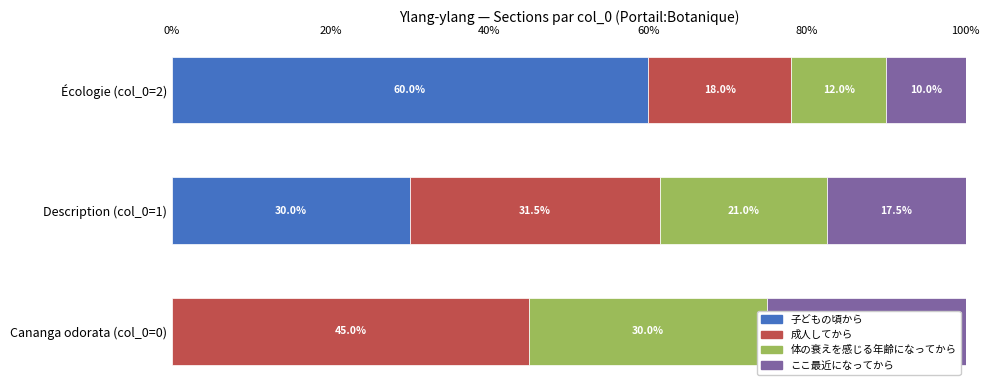

Is it true that ここ最近になってから equals 35.7 at Cananga odorata (col_0=0)?

False